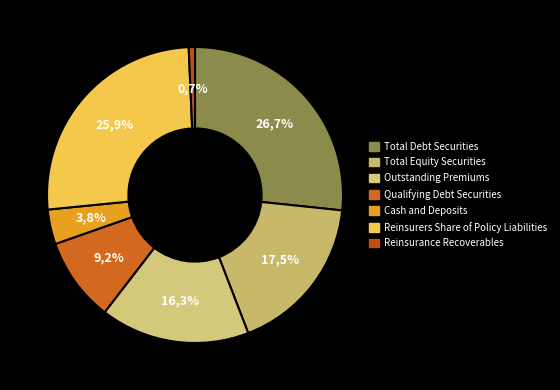

Does Reinsurance Recoverables represent more than half of the total?

No